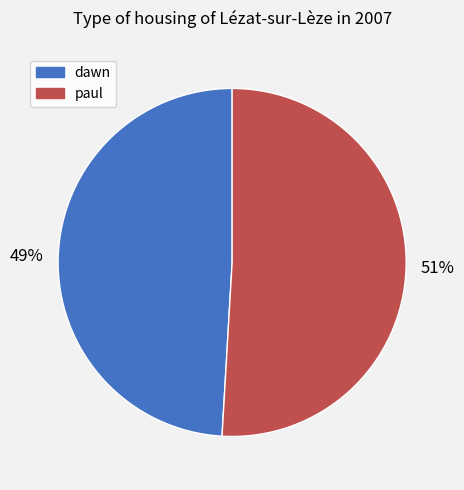

To the nearest percent, what is the average slice percentage?

50%